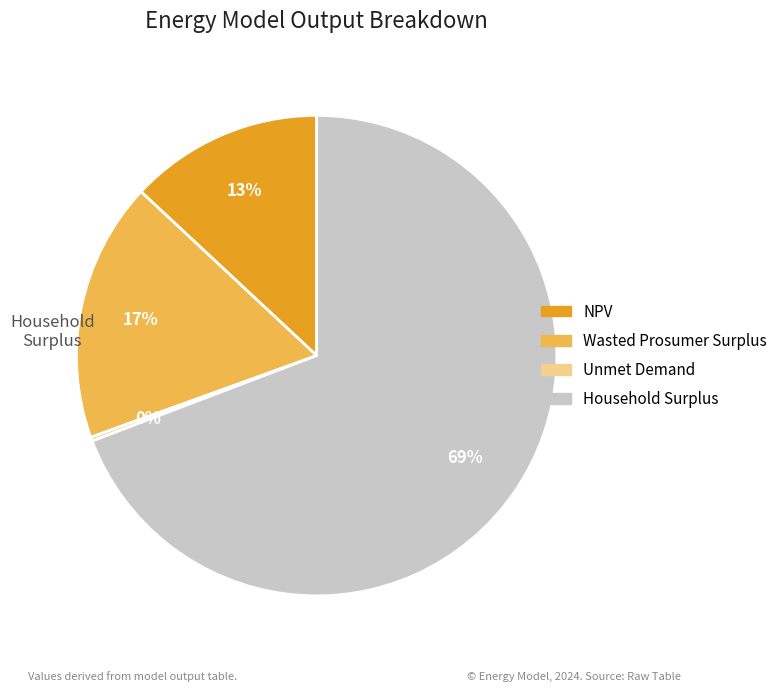

Between Wasted Prosumer Surplus and Unmet Demand, which is larger?

Wasted Prosumer Surplus